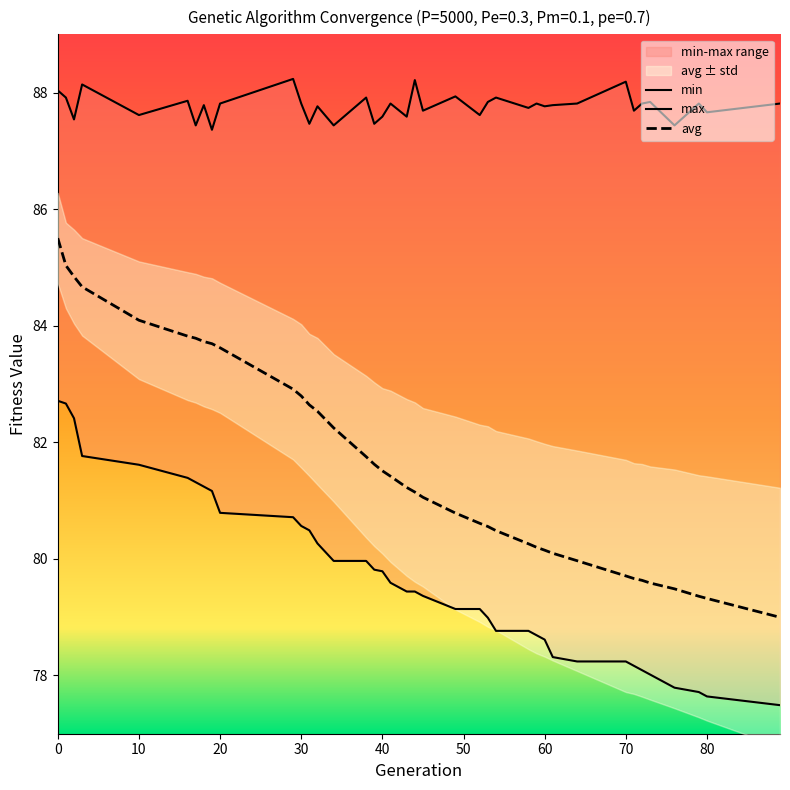

What is the difference between the maximum and minimum values in the min series?

5.2